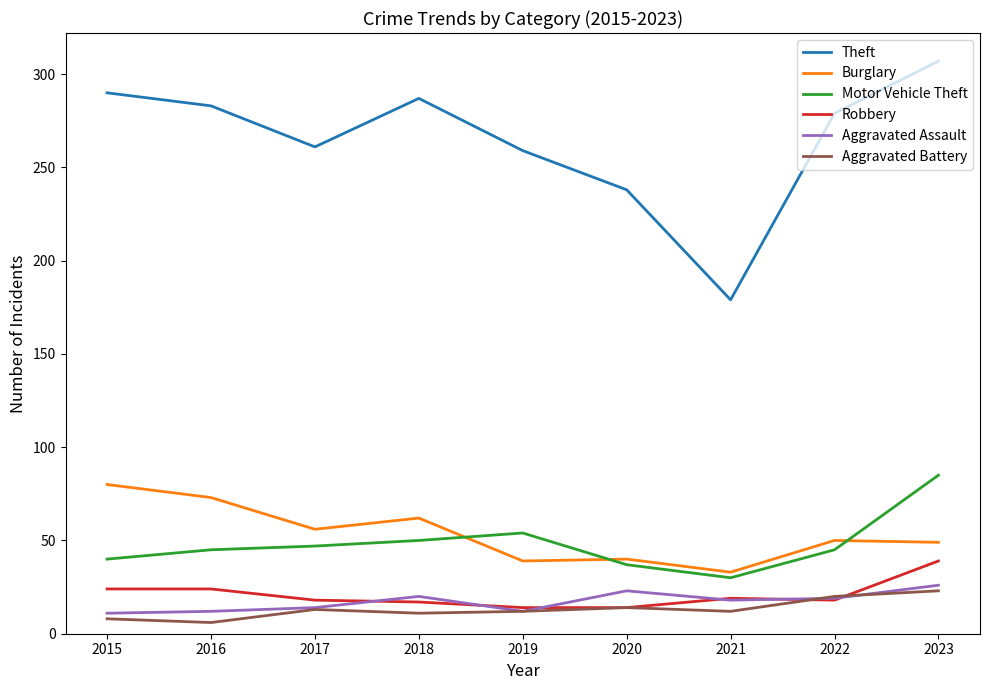

What is the maximum value shown in the chart?

307